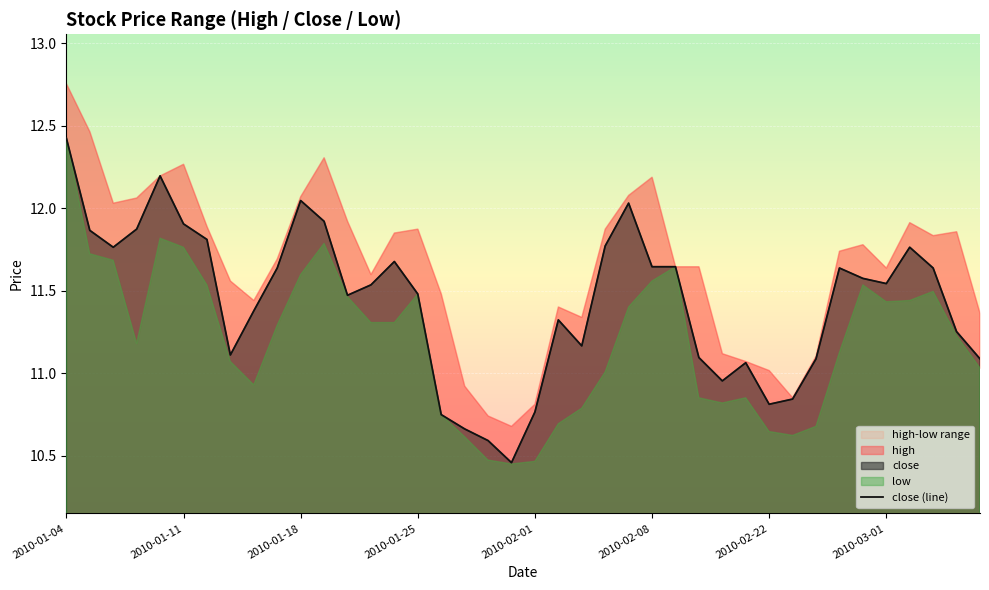

Count the number of categories in the chart.

40